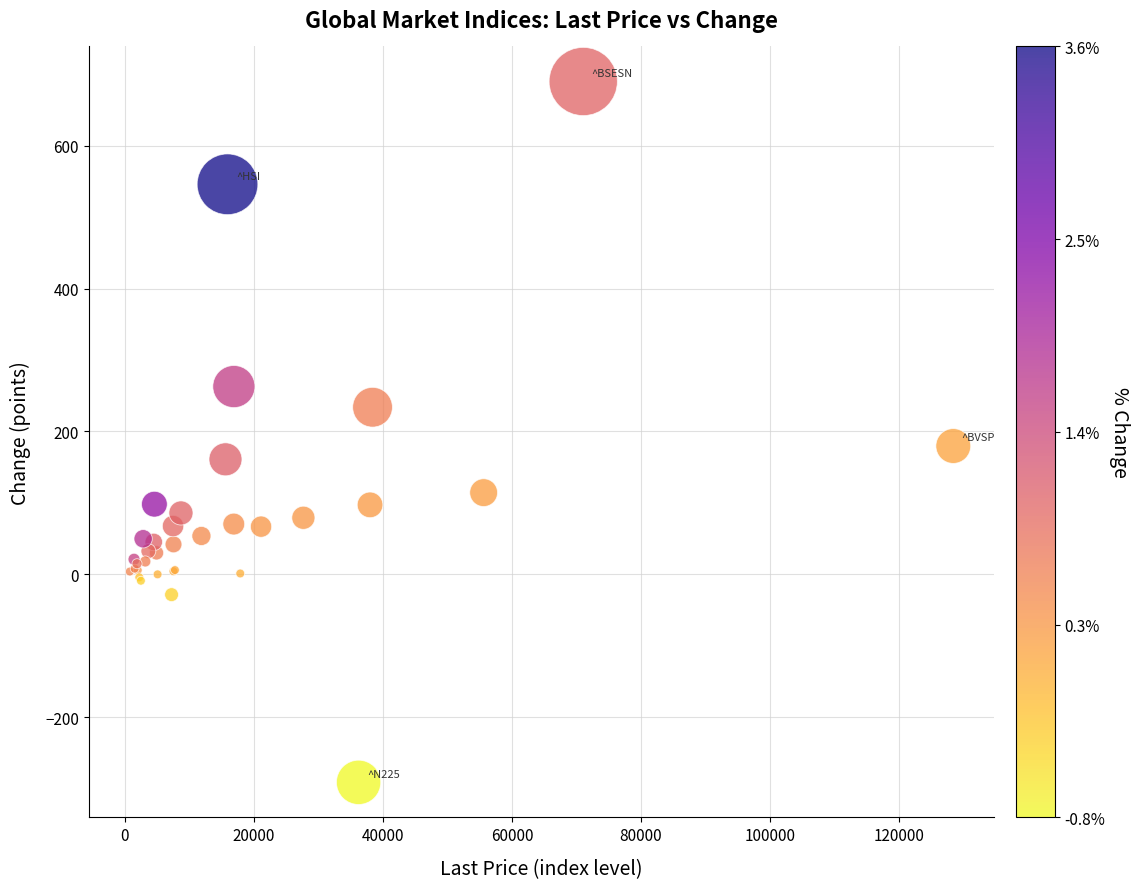

What Y value in the scatter plot is closest to 199?

179.6